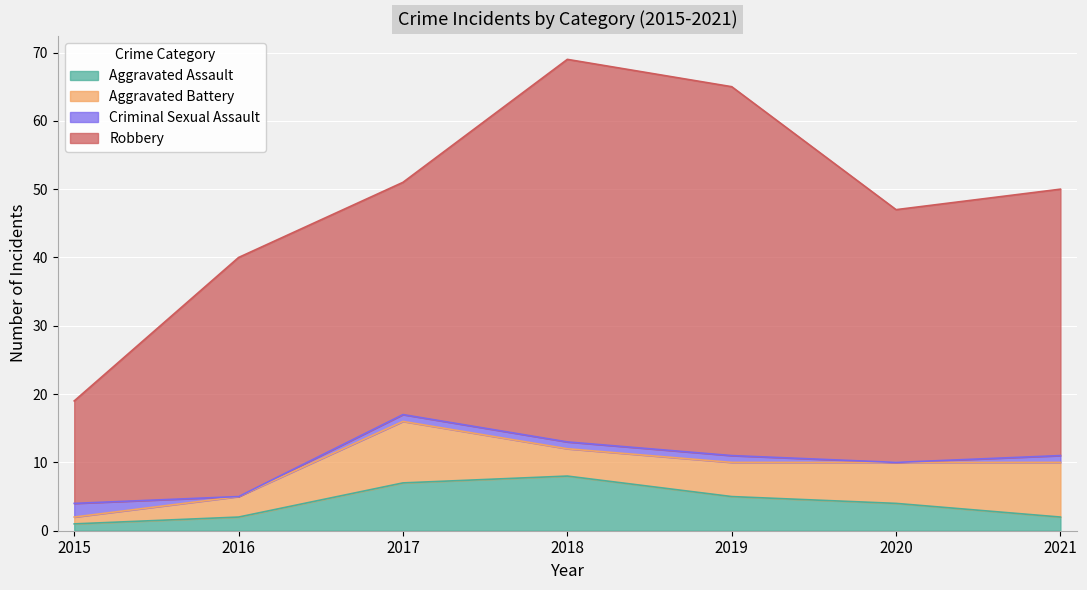

Rank the series by their maximum value, from lowest to highest.

Criminal Sexual Assault, Aggravated Assault, Aggravated Battery, Robbery